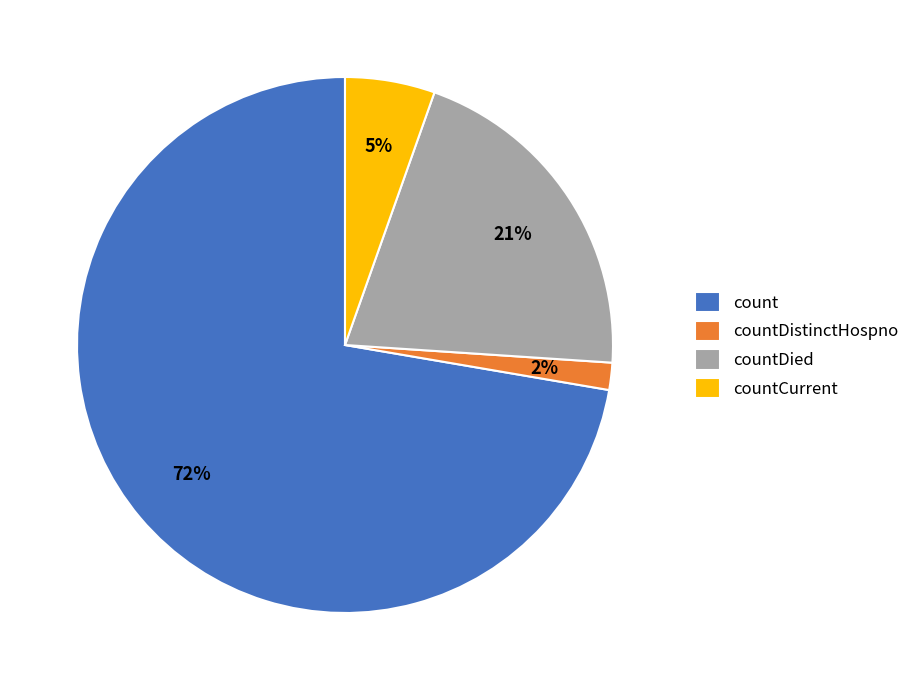

Rank the categories by value from lowest to highest.

countDistinctHospno, countCurrent, countDied, count